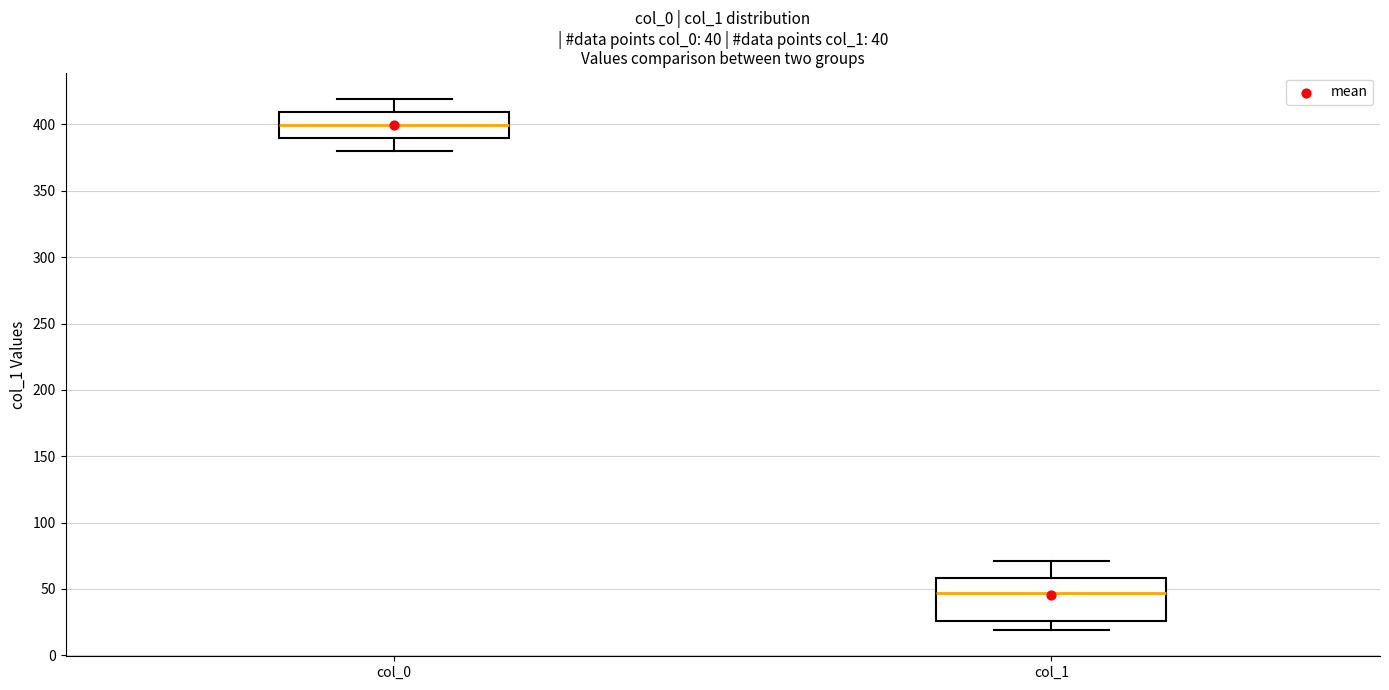

Comparing the boxes themselves (not the whiskers), which one is the tallest?

col_1